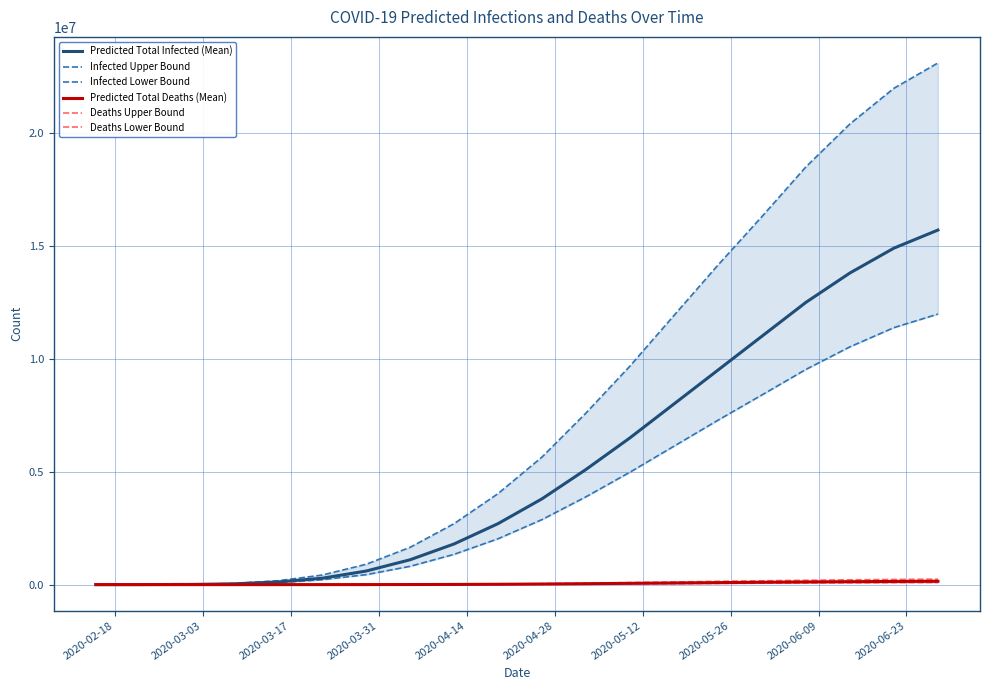

At how many categories does at least one series exceed 16128489?

5